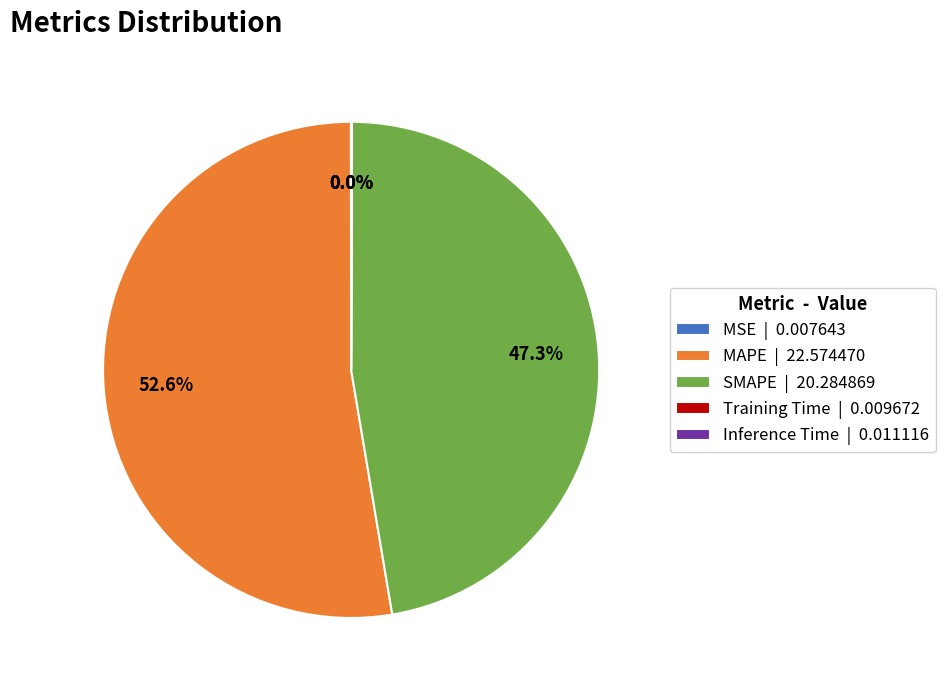

To the nearest percent, what is the average slice percentage?

20%